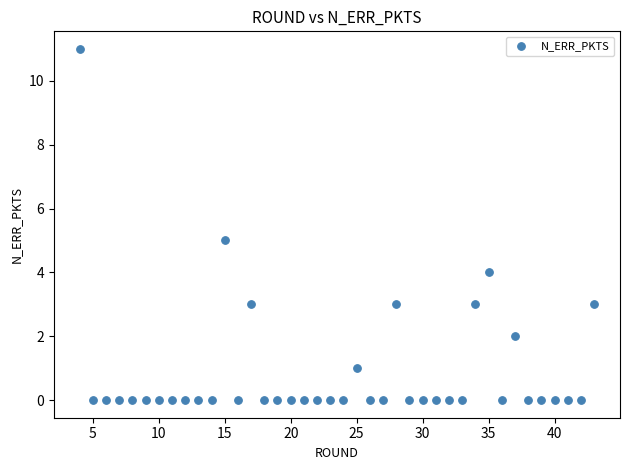

What is the range of Y values (max minus min)?

11